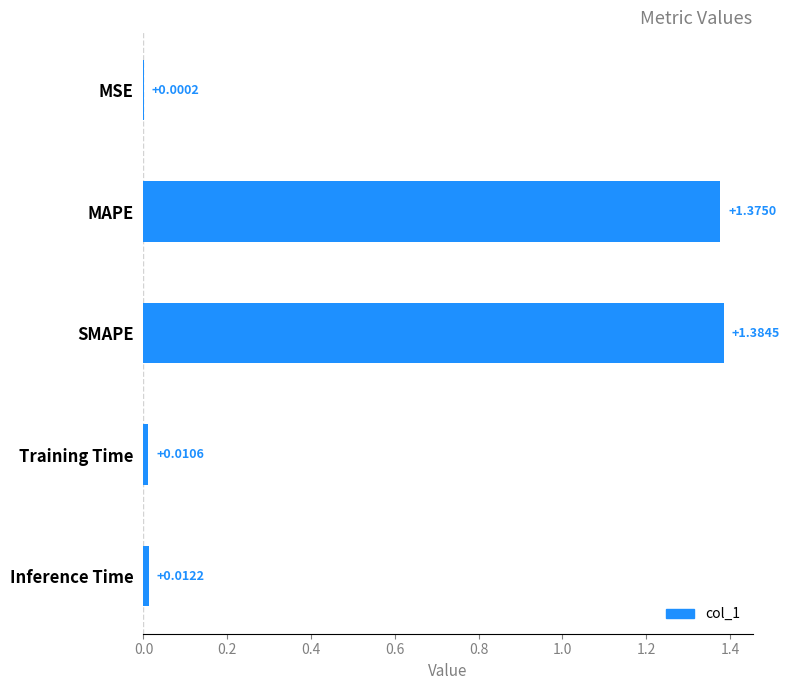

Where is the data nearest to the value 0?

MSE